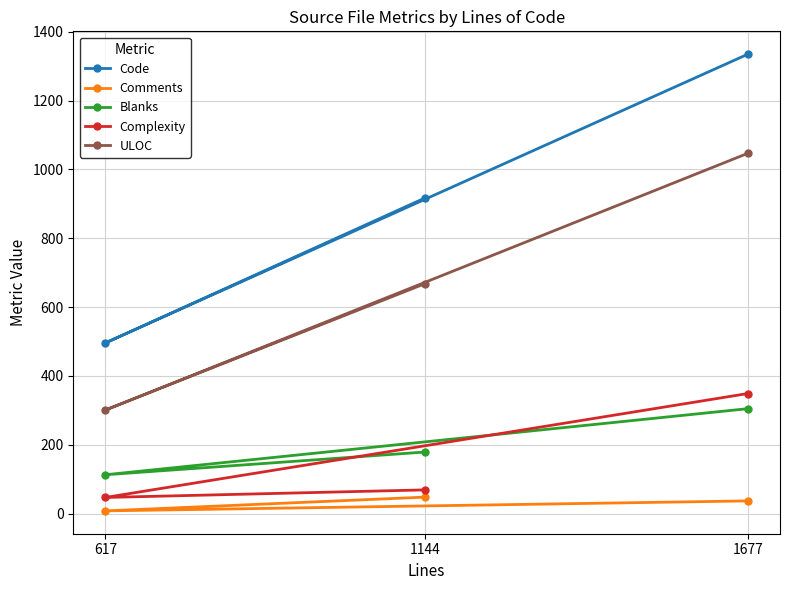

Does the chart have visible grid lines?

Yes